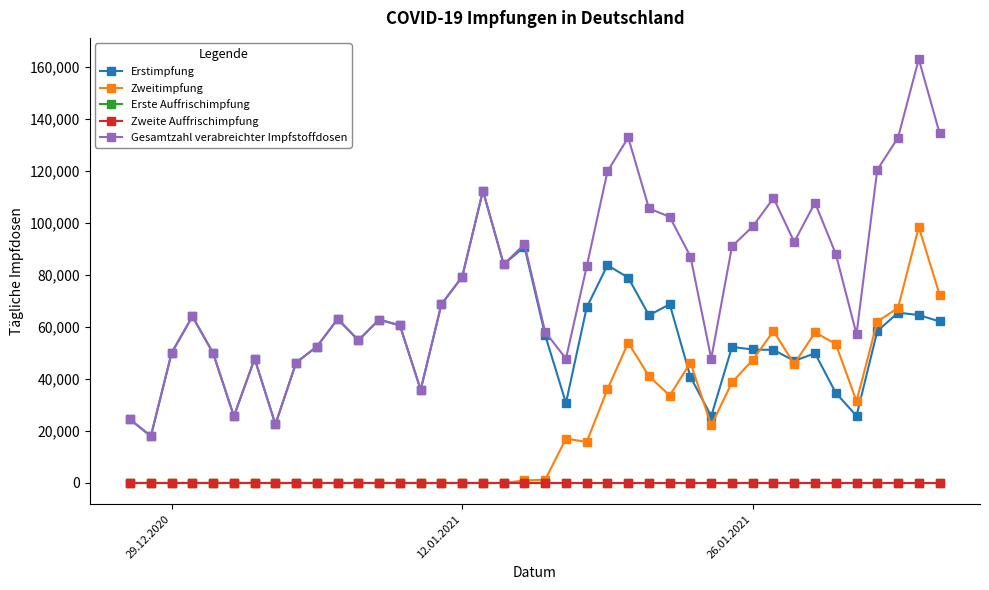

What is the minimum value for Erstimpfung?

18007